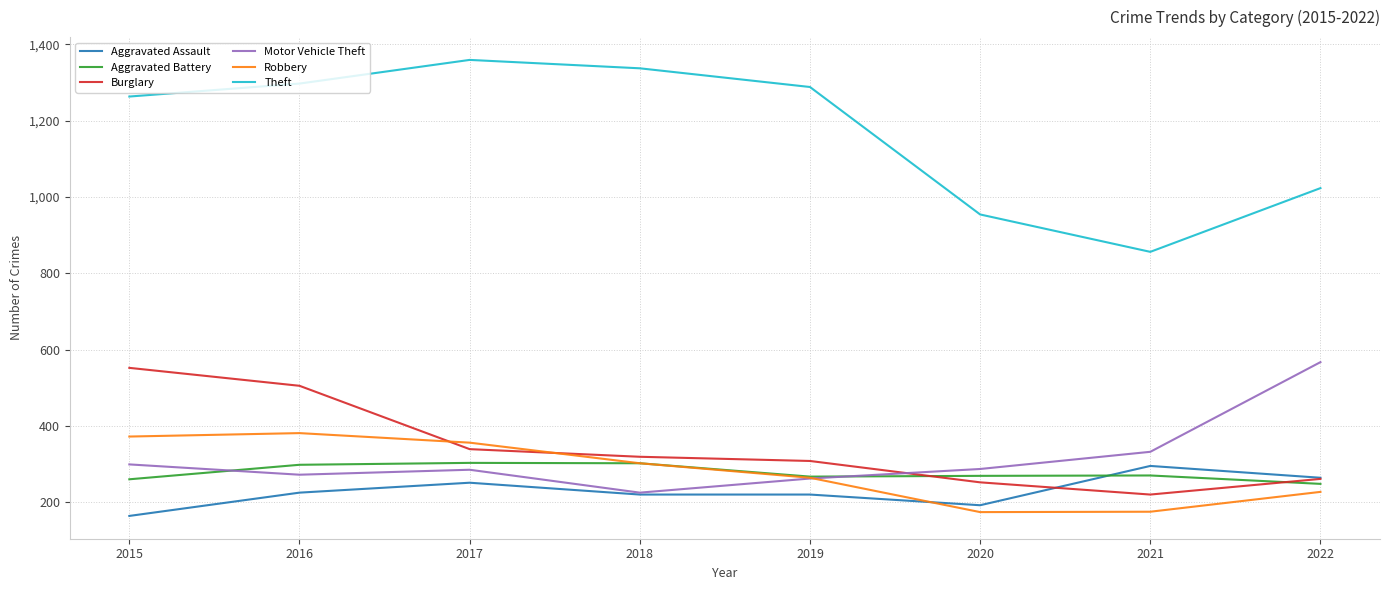

Is it true that Theft equals 1023 at 2022?

True